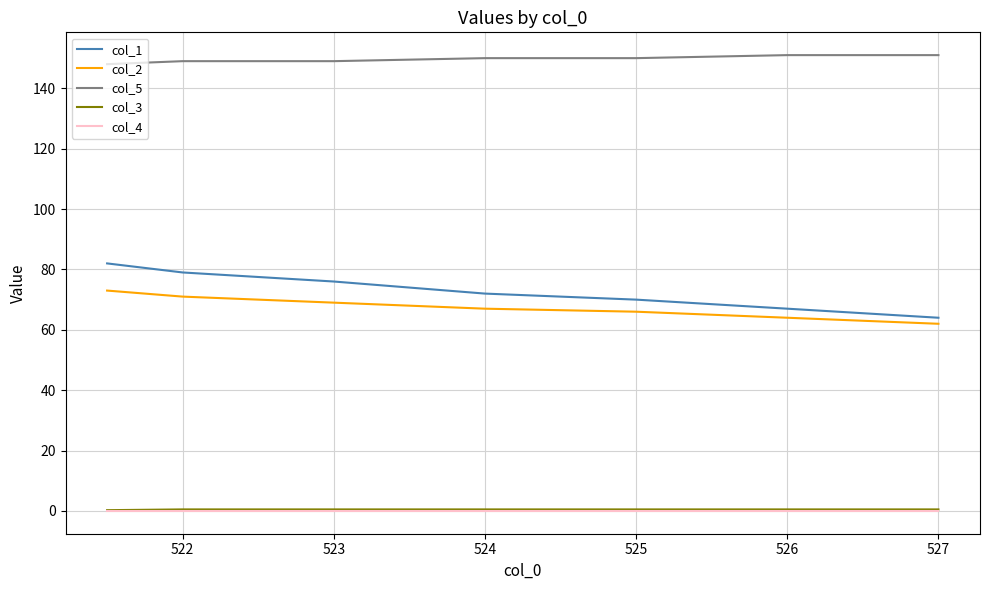

Which series has the largest total across all categories?

col_5